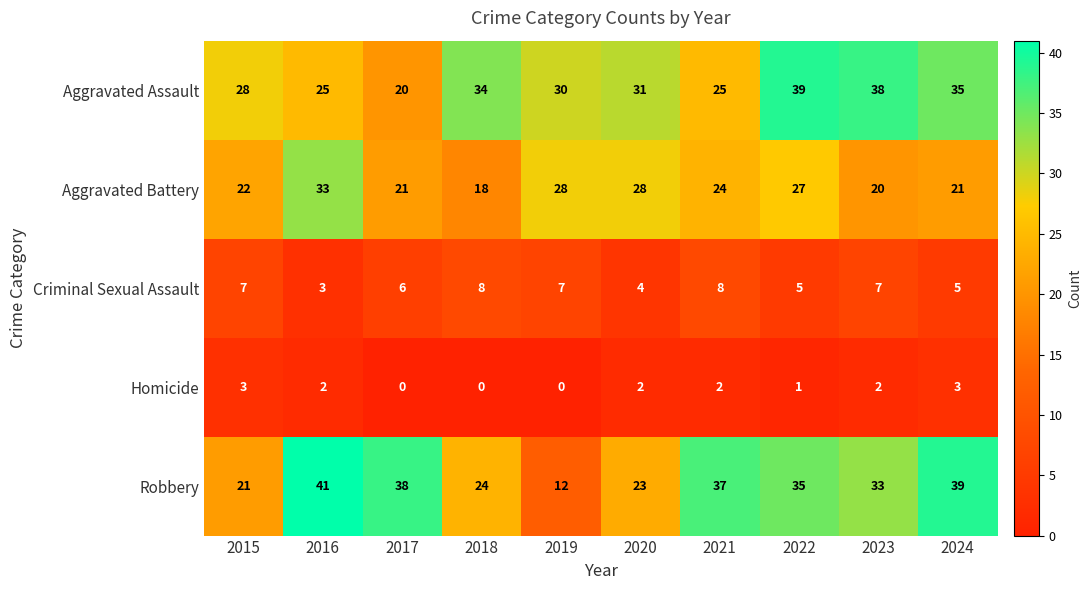

Which category has the highest value in the Robbery series?

2016